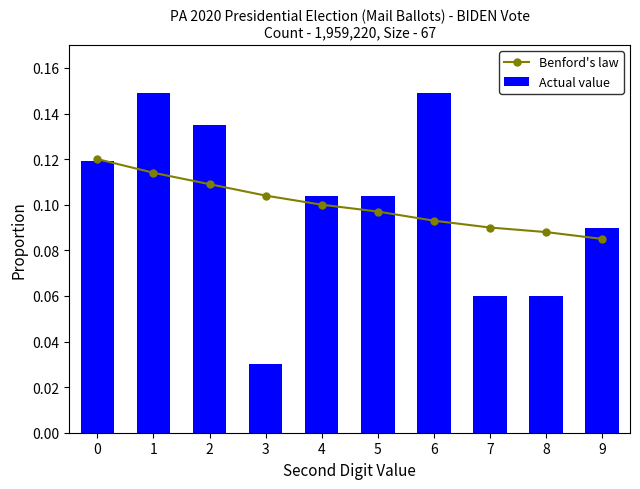

Reading left to right, what are all the values shown in this chart?

Benford's law: 0.1	0.1	0.1	0.1	0.1	0.1	0.1	0.1	0.1	0.1
Actual value: 0.1	0.1	0.1	0.0	0.1	0.1	0.1	0.1	0.1	0.1